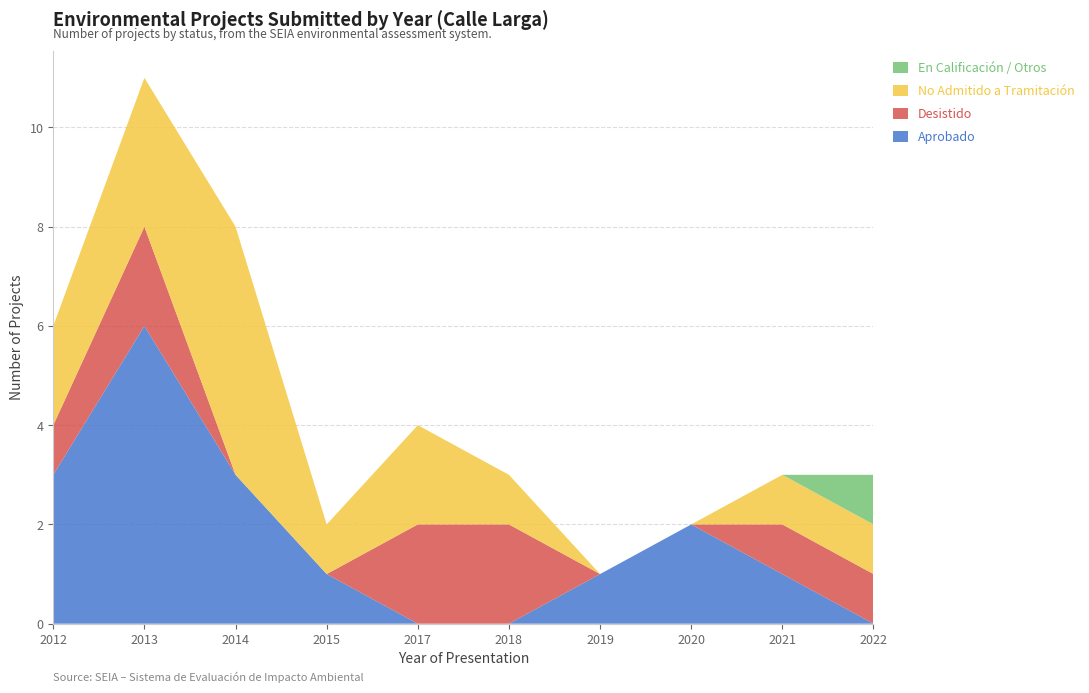

Reading left to right, transcribe all the data shown in this chart.

Aprobado: 3	6	3	1	0	0	1	2	1	0
Desistido: 1	2	0	0	2	2	0	0	1	1
No Admitido a Tramitación: 2	3	5	1	2	1	0	0	1	1
En Calificación / Otros: 0	0	0	0	0	0	0	0	0	1